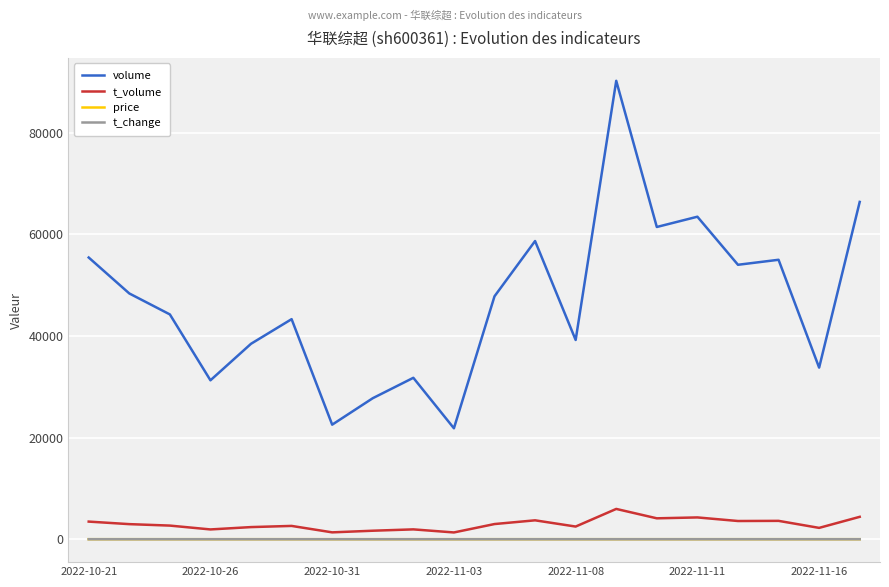

How many series are shown in this chart?

4